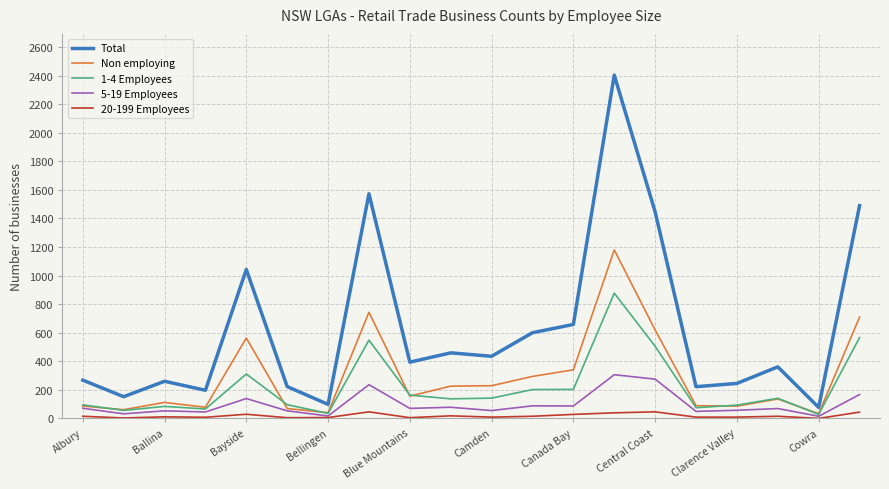

Which series has the widest spread of values?

Total